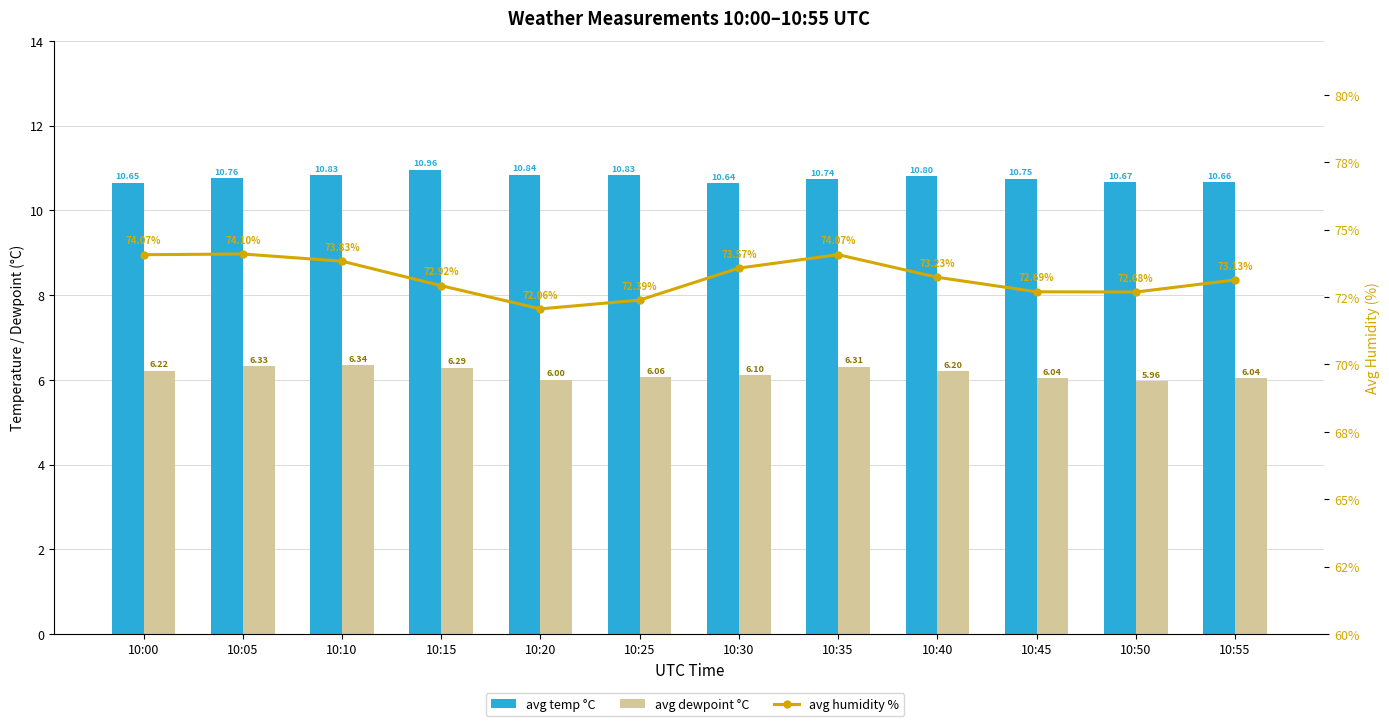

What is the value of the avg humidity % bar at the 1st from the left?

74.1